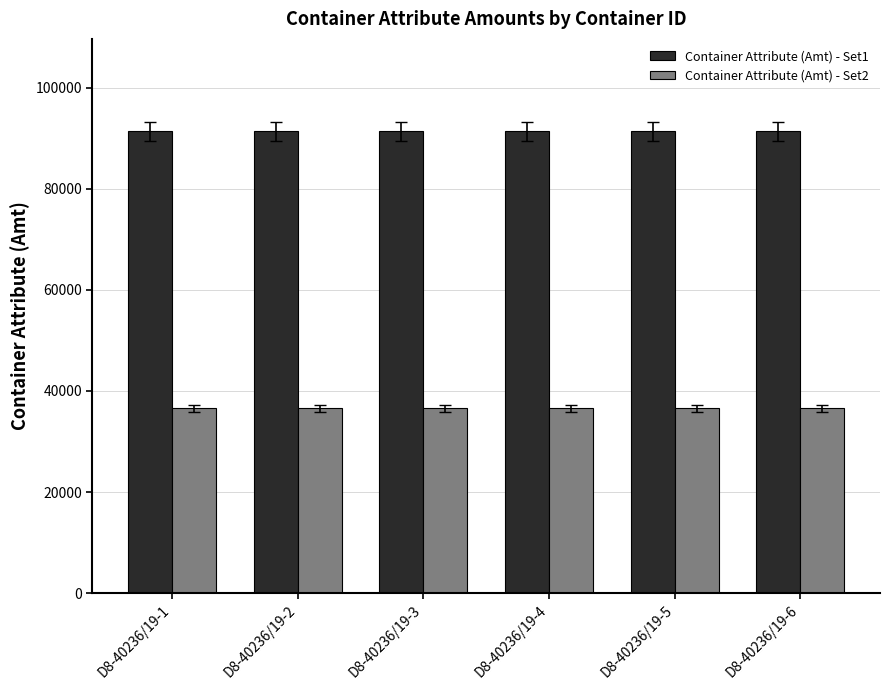

What are all the series names shown in the legend?

Container Attribute (Amt) - Set1, Container Attribute (Amt) - Set2